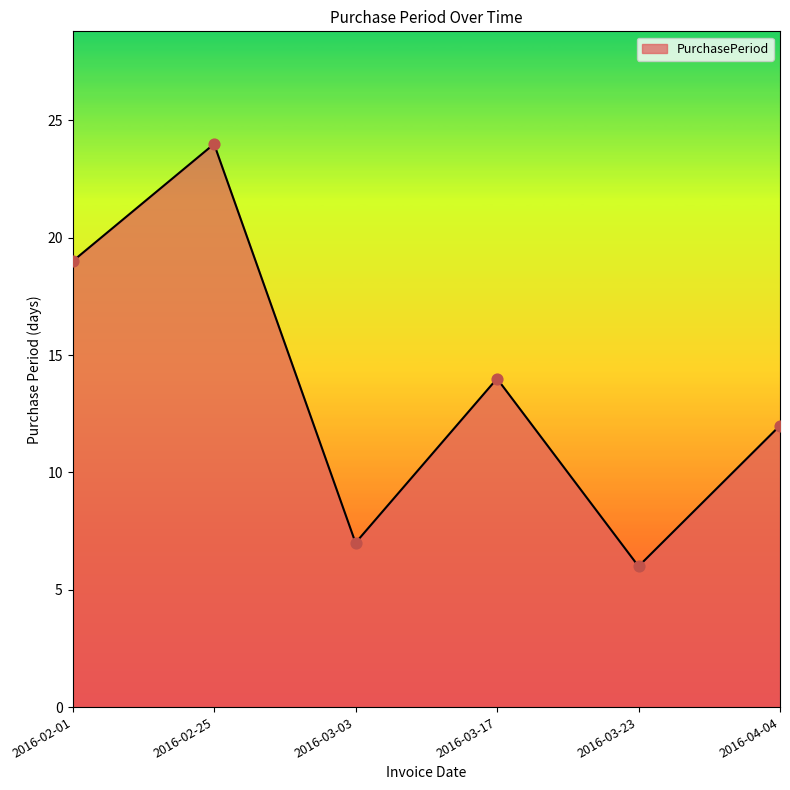

What is the ratio of the value at 2016-02-25 to the value at 2016-03-23?

4.0